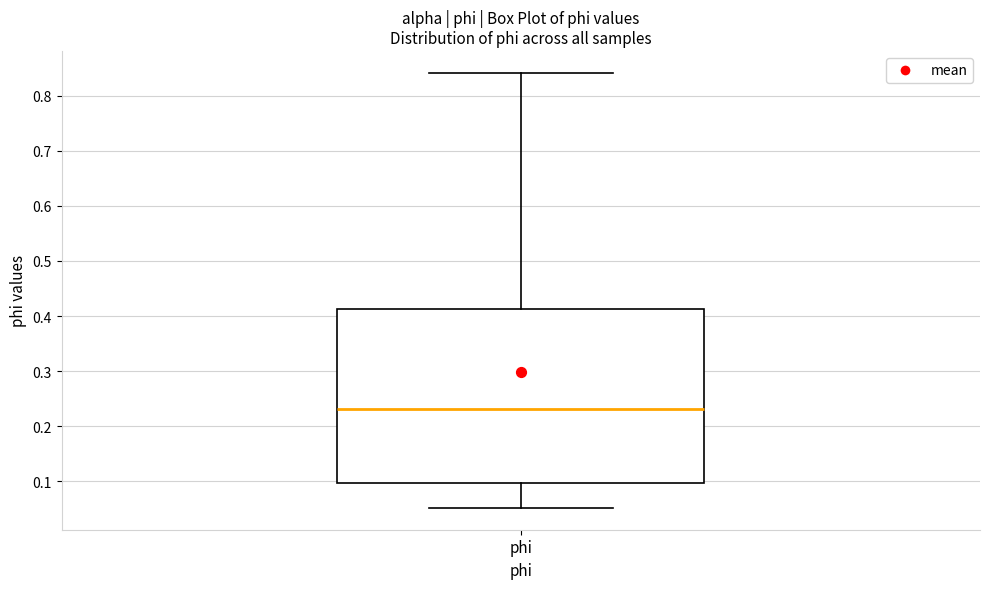

Where does the median line of the box for phi sit on the y-axis? The values are not printed on the chart, so give them approximately, as read against the axis.

0.23